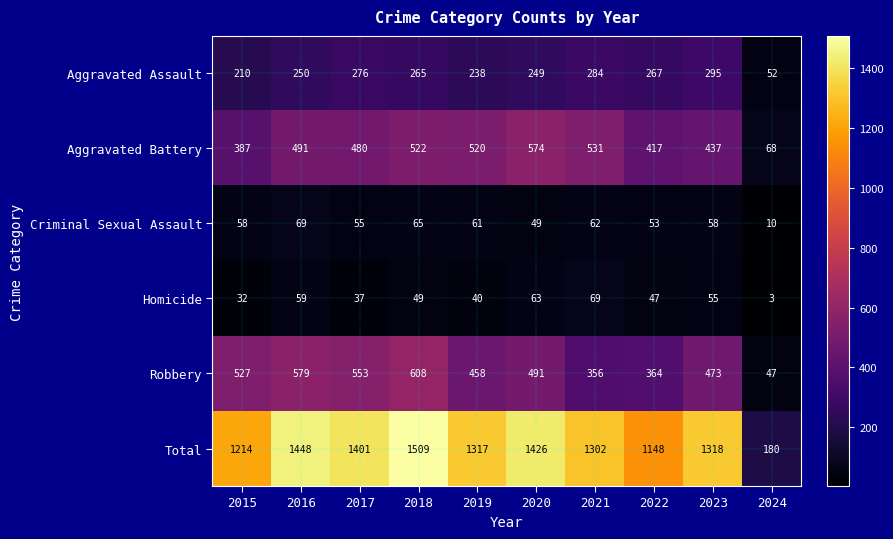

What is the approximate value of Aggravated Battery at 2016?

491